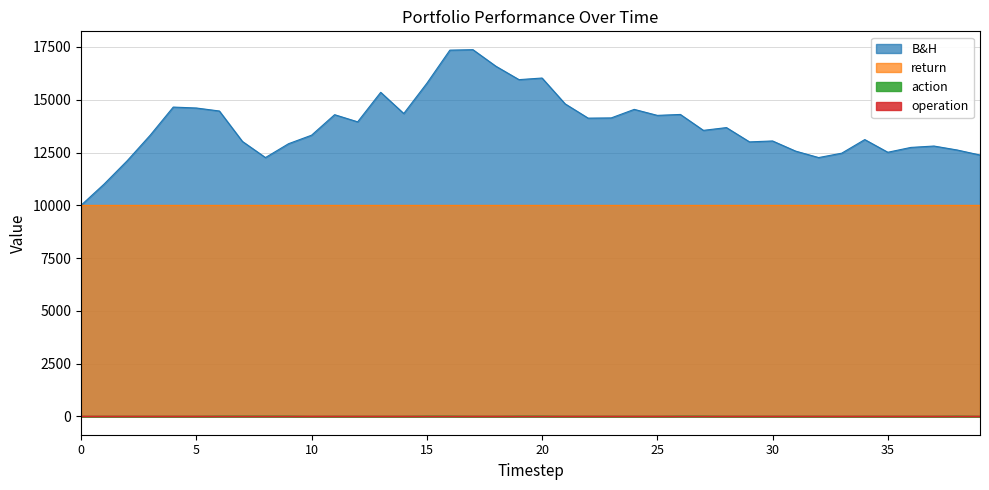

True or false: B&H and action intersect in this chart.

False